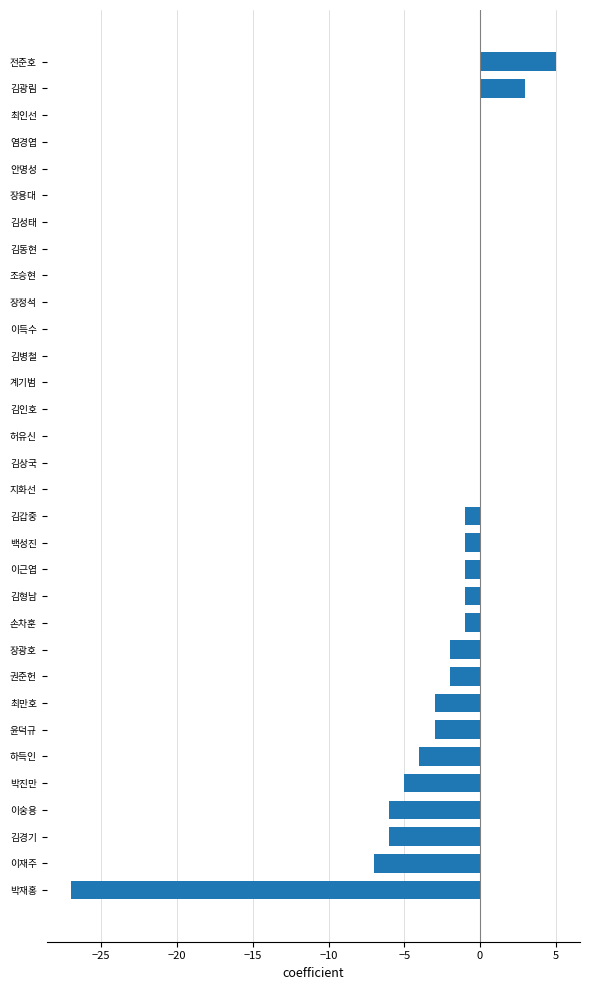

What is the sum of all values?

-62